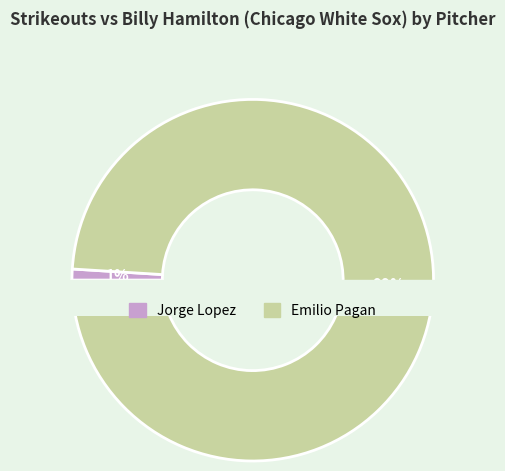

Which category has the biggest portion of the pie?

Emilio Pagan